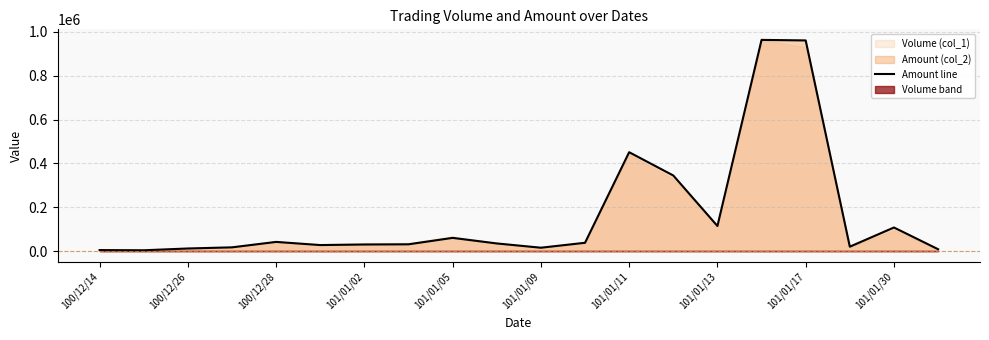

At which label is Amount line closest to 483760?

101/01/11